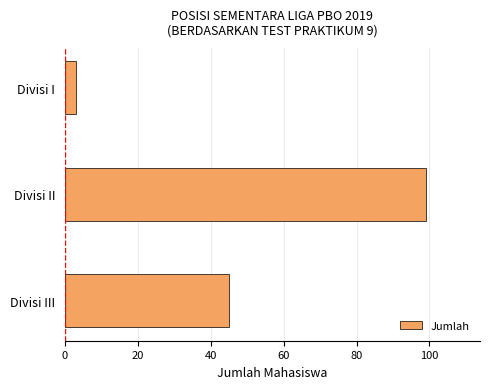

True or false: the data shows 21 at Divisi II.

False